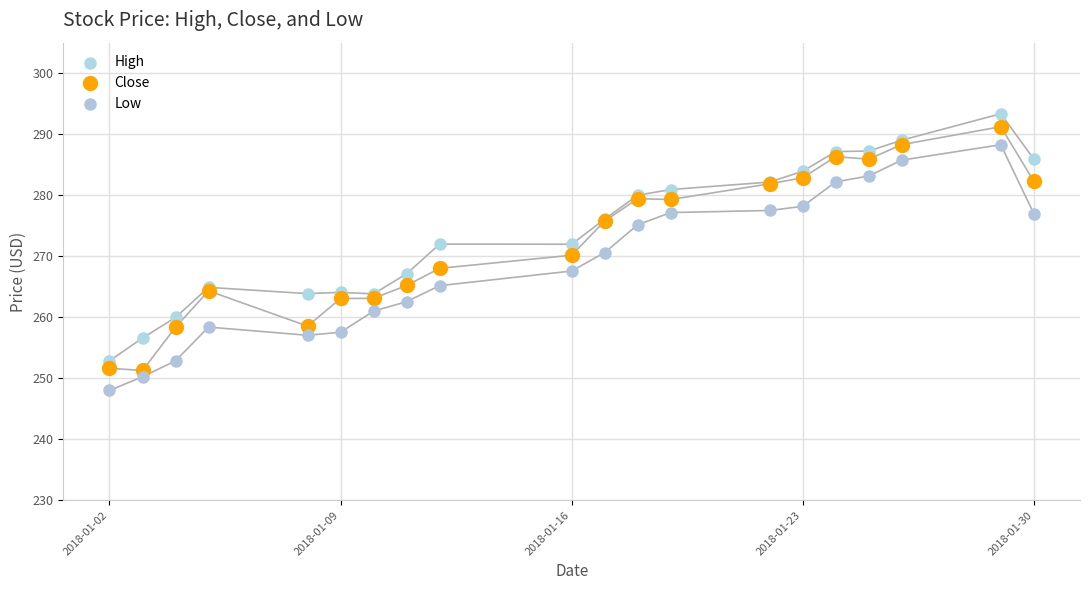

What are all the series names shown in the legend?

High, Close, Low